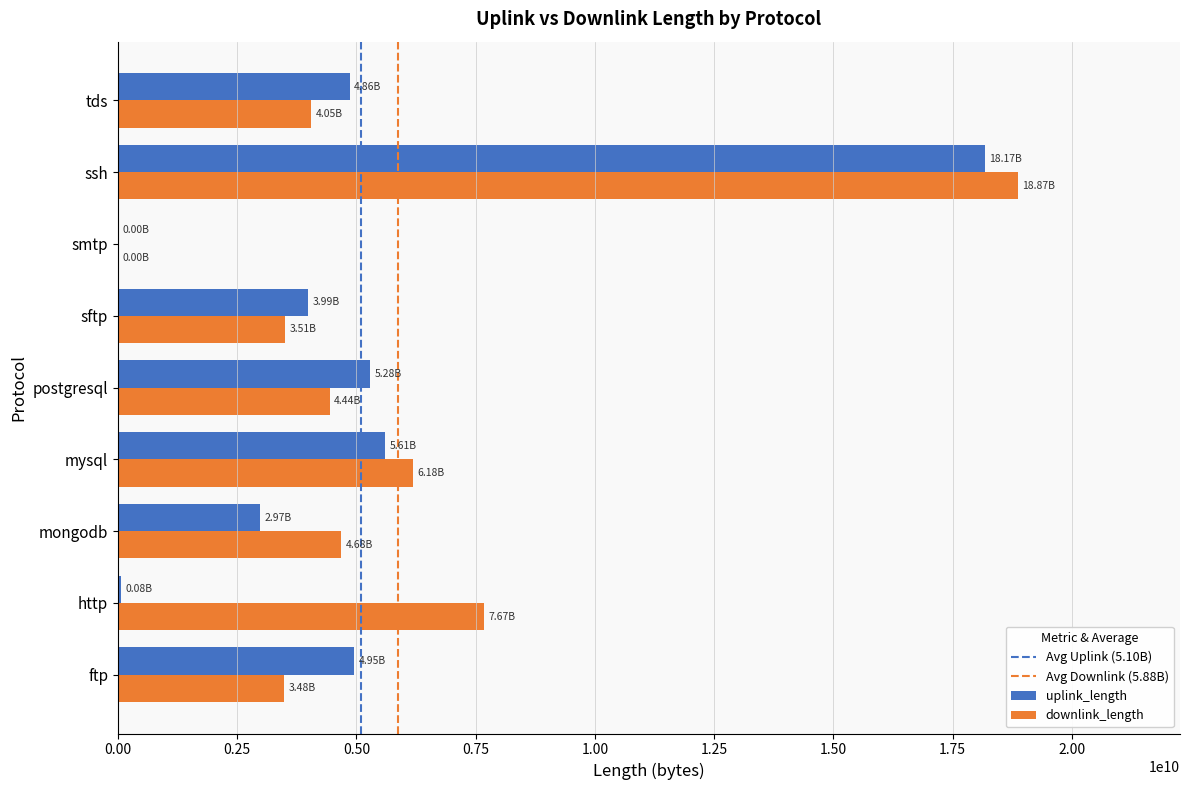

What is the spread (max minus min) of values at mysql?

570084993